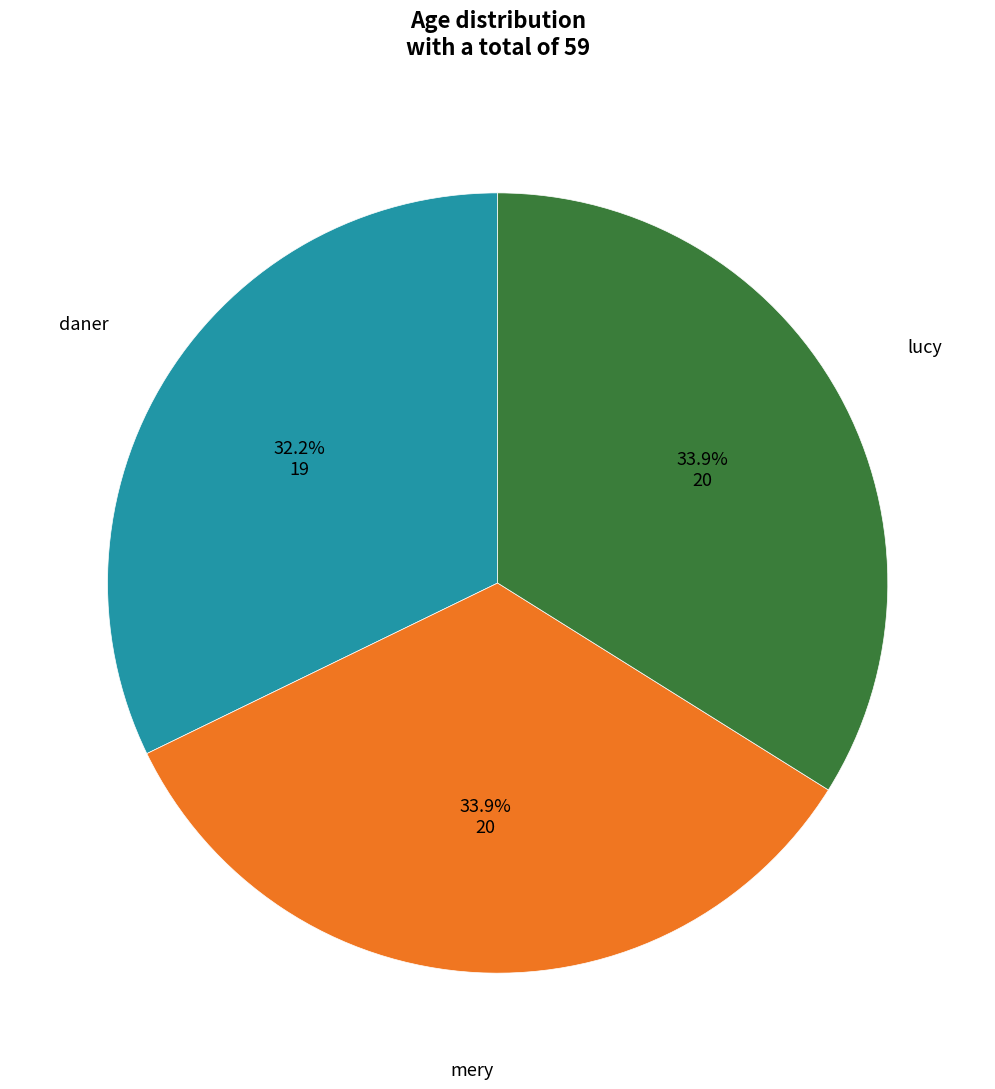

Is there any slice that represents more than half of the pie?

No